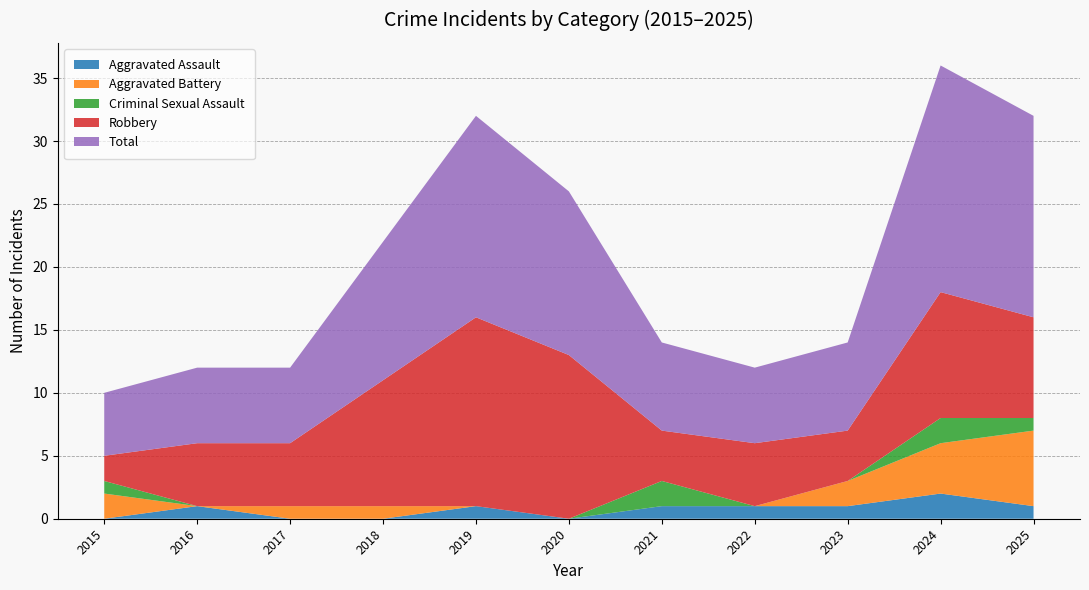

Reading right to left, extract all data points from this chart.

Aggravated Assault: 1	2	1	1	1	0	1	0	0	1	0
Aggravated Battery: 6	4	2	0	0	0	0	1	1	0	2
Criminal Sexual Assault: 1	2	0	0	2	0	0	0	0	0	1
Robbery: 8	10	4	5	4	13	15	10	5	5	2
Total: 16	18	7	6	7	13	16	11	6	6	5